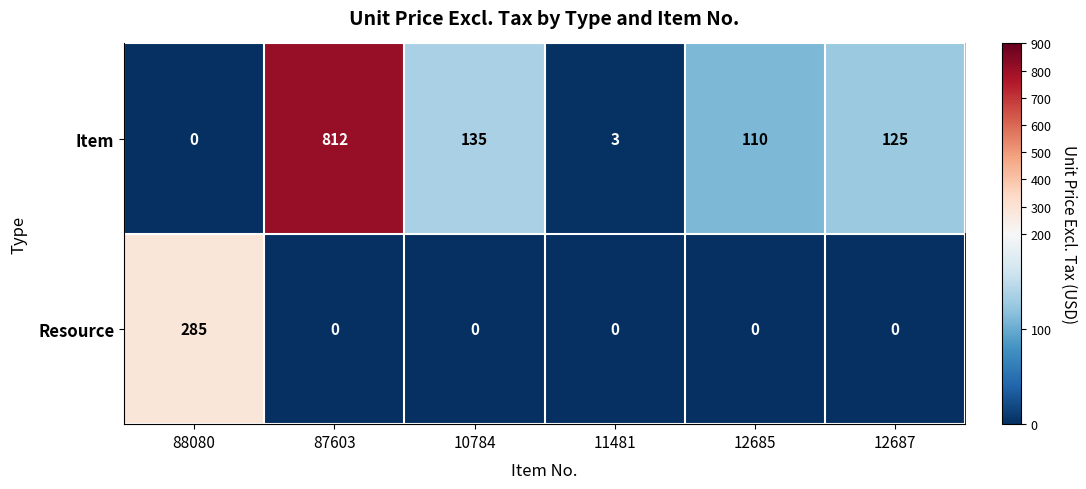

Is it true that Item equals 125 at 12687?

True